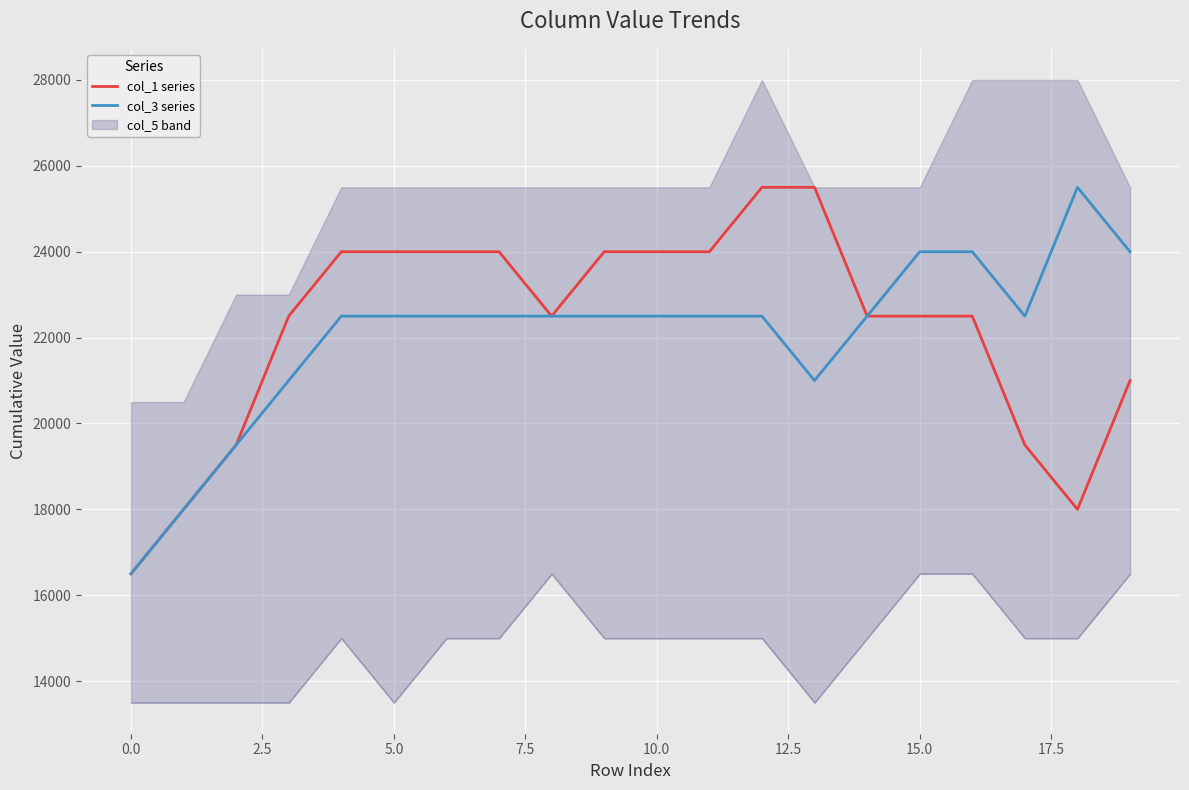

What is the maximum value shown in the chart?

25500